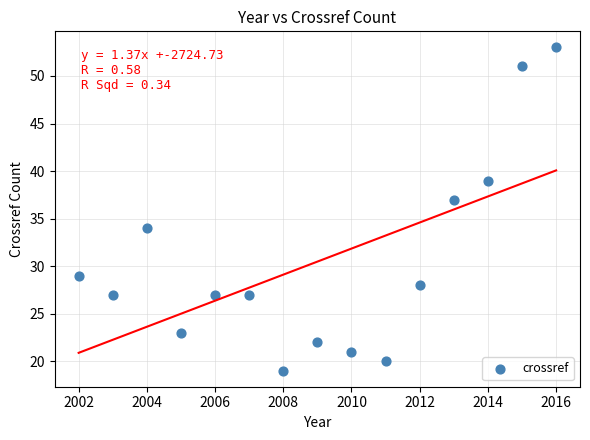

What is the range of Y values (max minus min)?

34